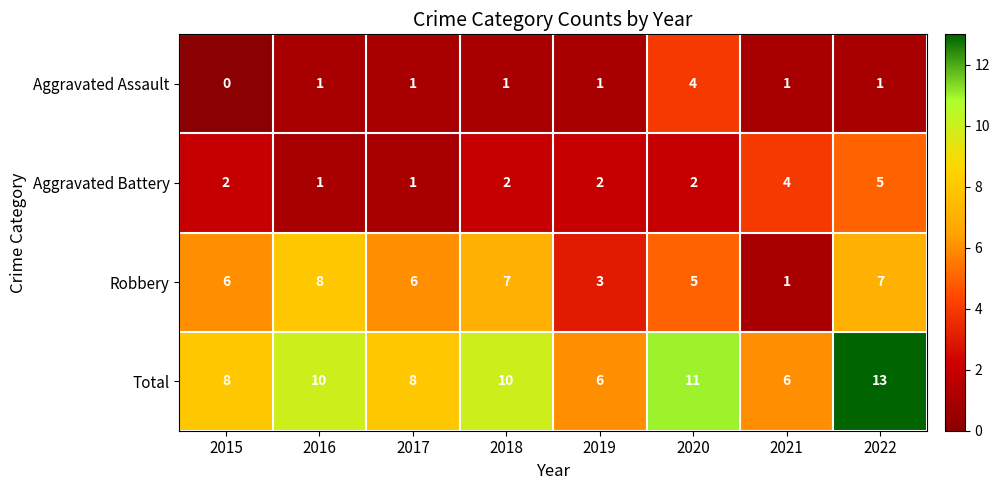

List the series in order of their peak value, lowest first.

Aggravated Assault, Aggravated Battery, Robbery, Total